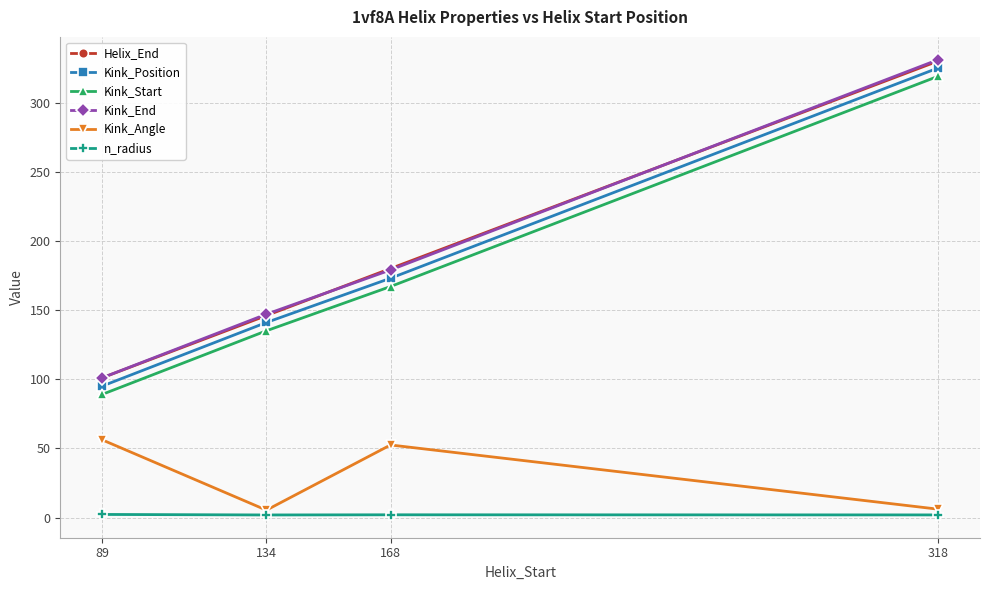

What is the value of the Helix_End point at the 4th from the left?

330.0